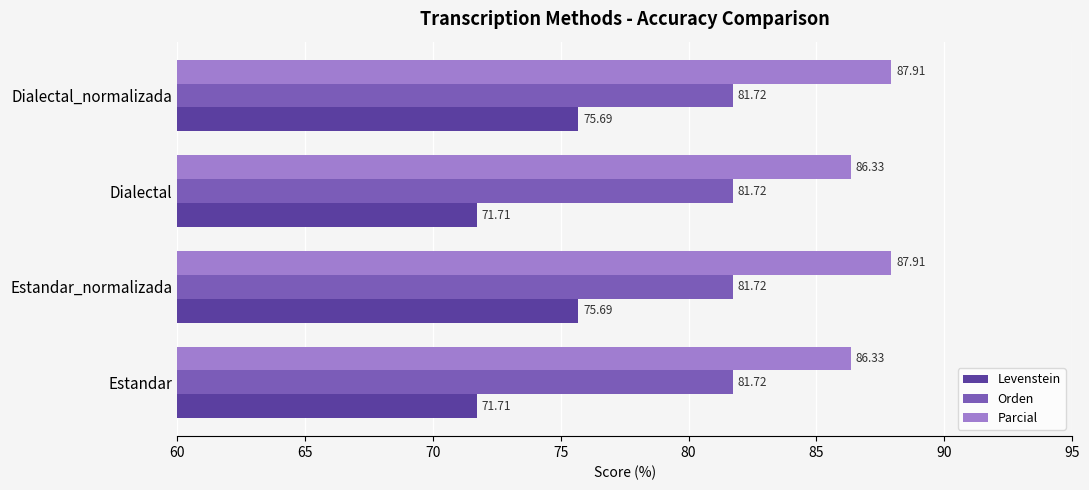

At how many categories does at least one series exceed 83?

4